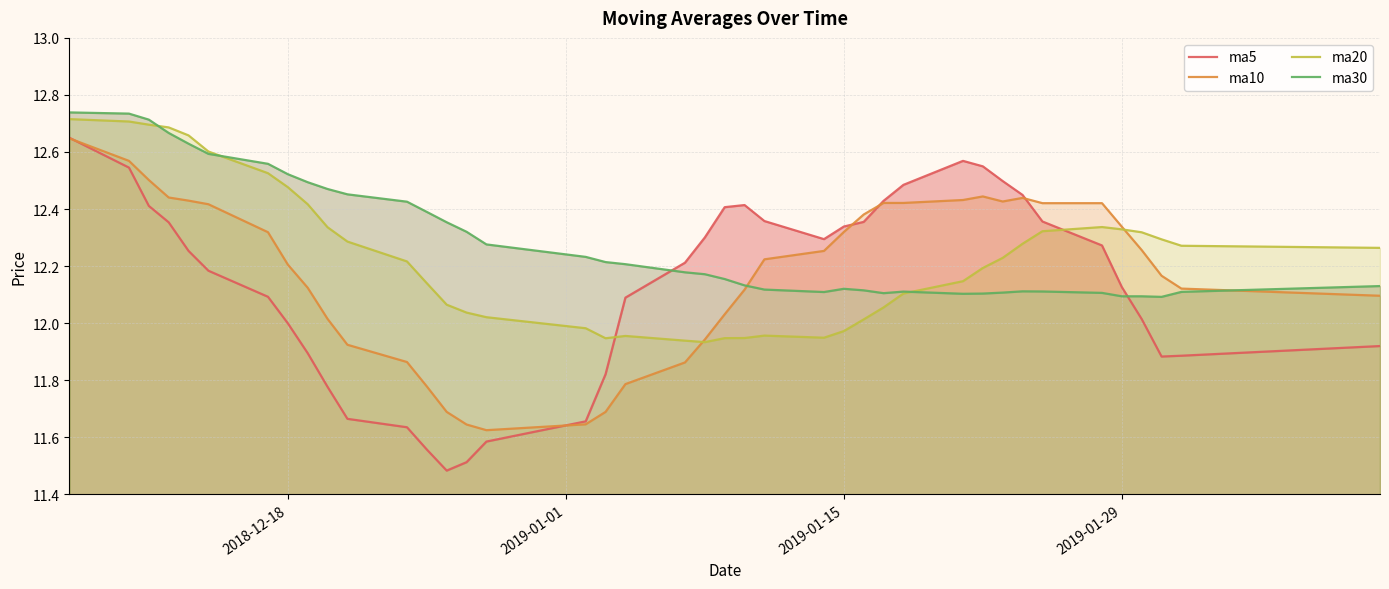

How many intersections are there between ma5 and ma10?

5